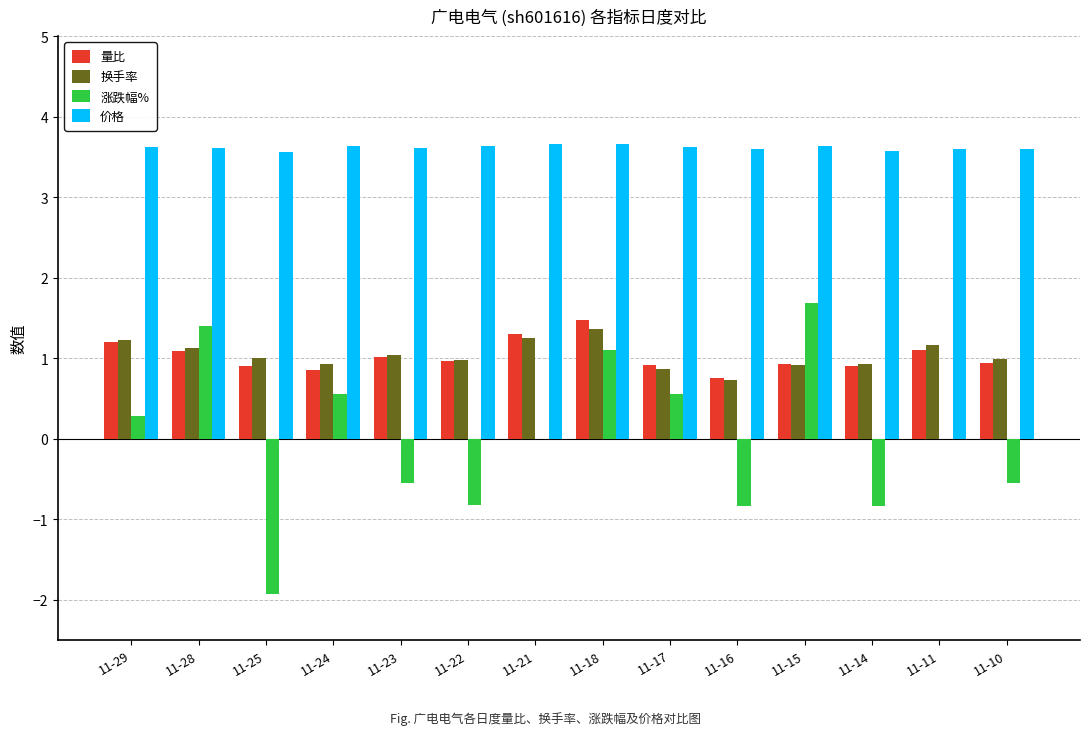

What is the total value across all series at 11-10?

5.0